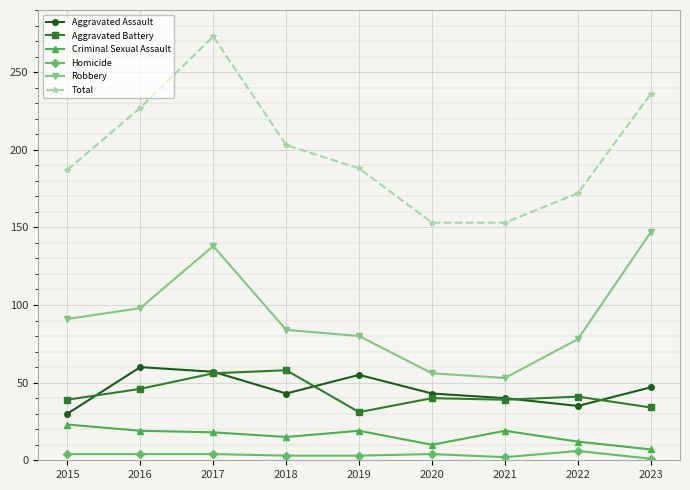

True or false: Robbery has a value of 98 at 2016.

True